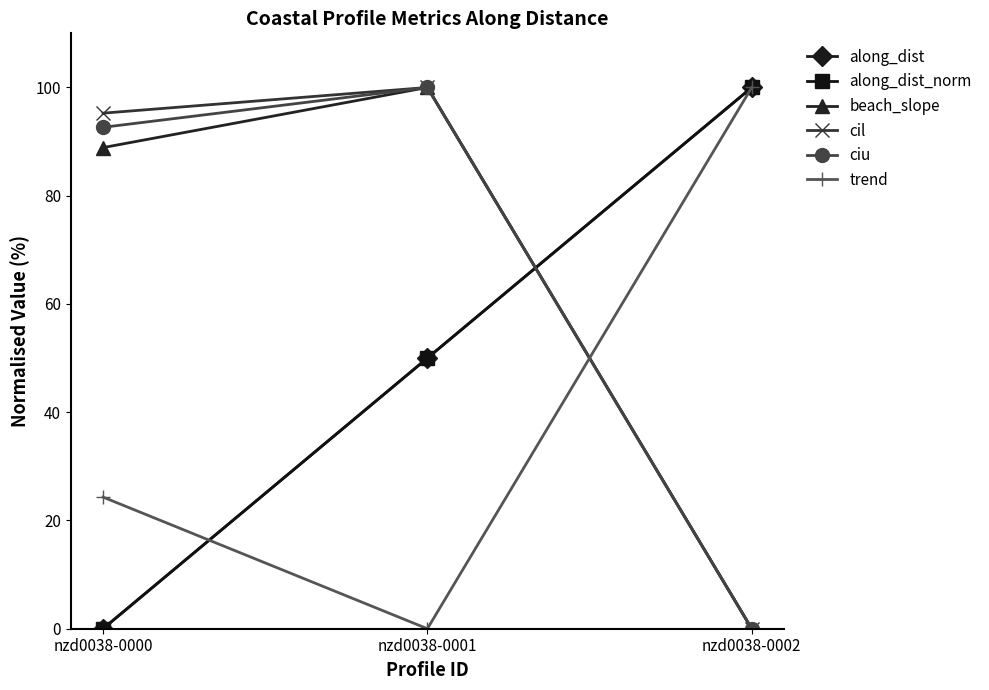

Does the chart have visible grid lines?

No